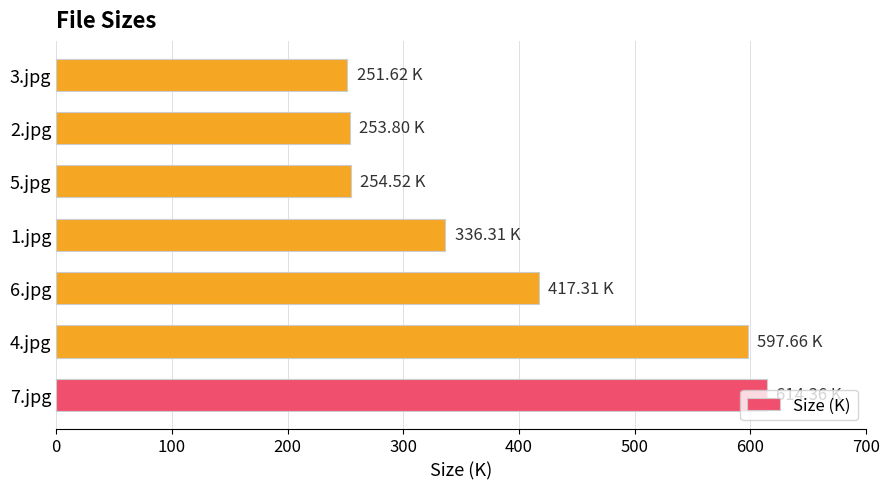

What is the ratio of the value at 6.jpg to the value at 3.jpg?

1.7